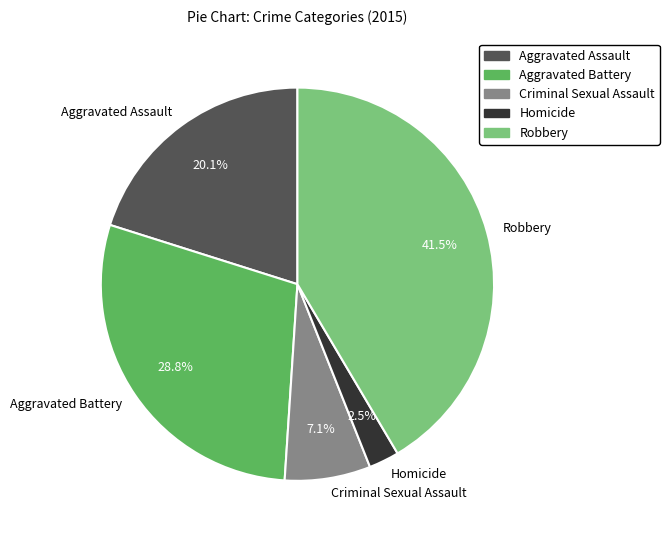

Rank the categories by value from highest to lowest.

Robbery, Aggravated Battery, Aggravated Assault, Criminal Sexual Assault, Homicide